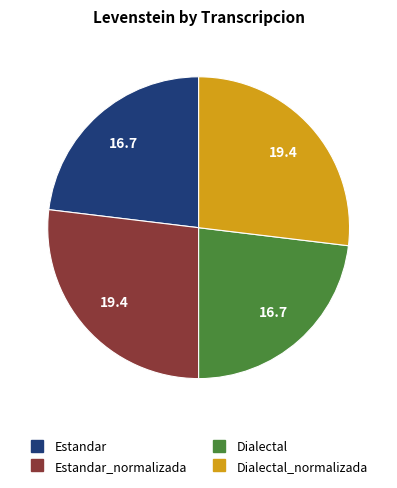

Does any single category account for the majority?

No